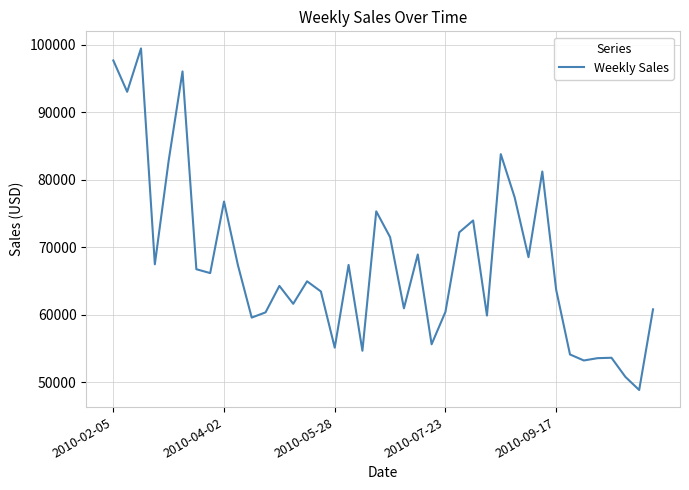

How many lines are shown in the chart?

1